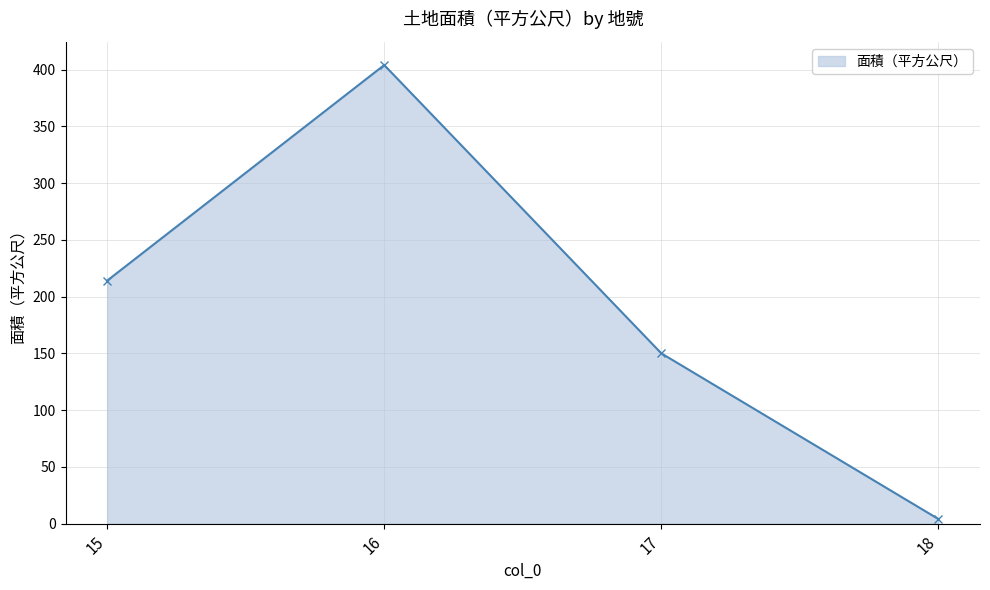

What is the average value?

193